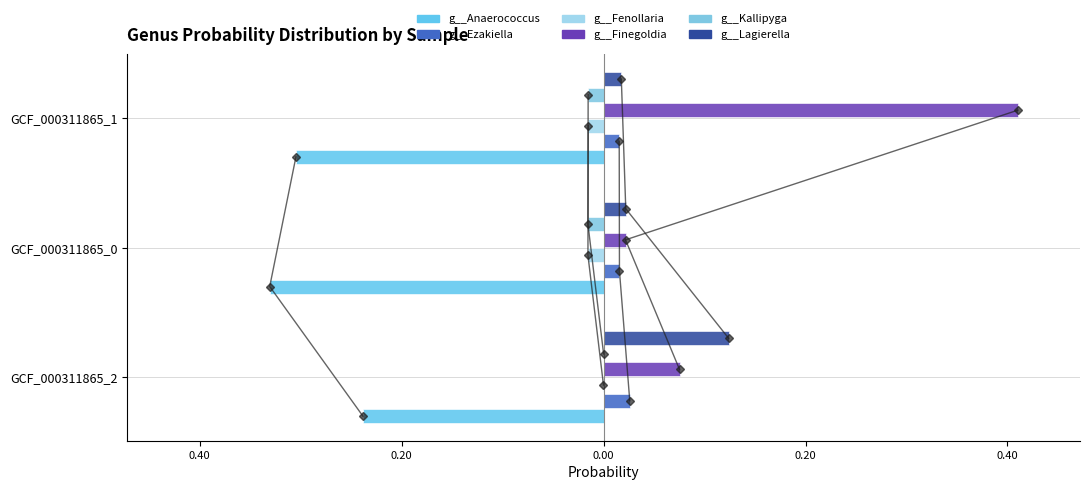

Rank the series by their maximum value, from highest to lowest.

g__Finegoldia, g__Lagierella, g__Ezakiella, g__Kallipyga, g__Fenollaria, g__Anaerococcus